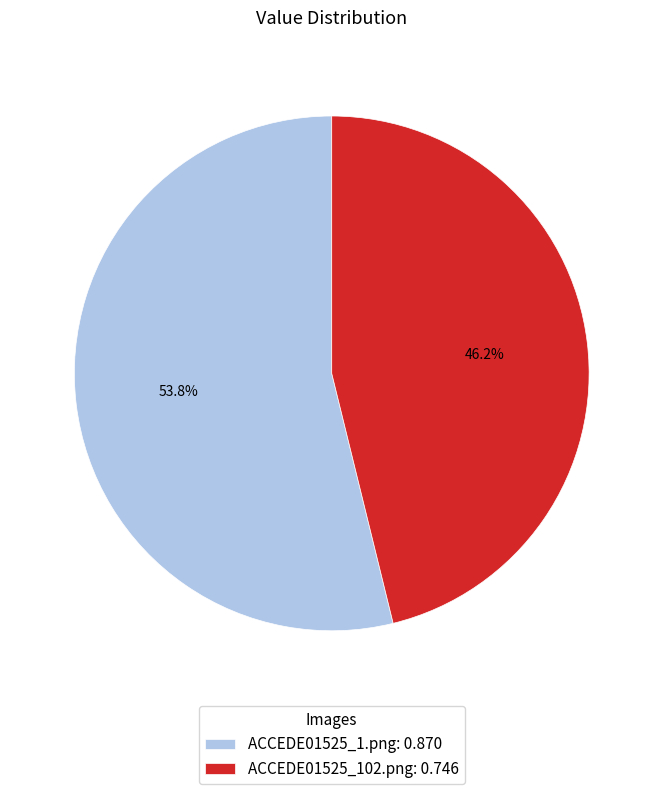

Count the number of slices in the pie.

2